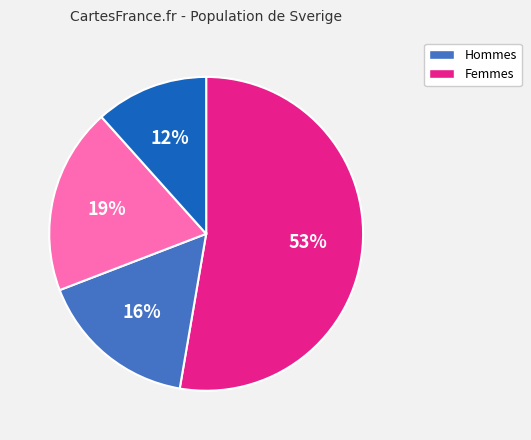

How many segments does this pie chart have?

4